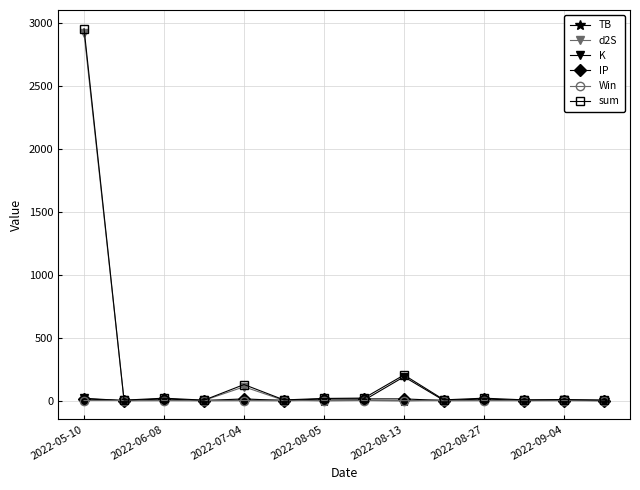

Which series has the largest range (max minus min)?

sum